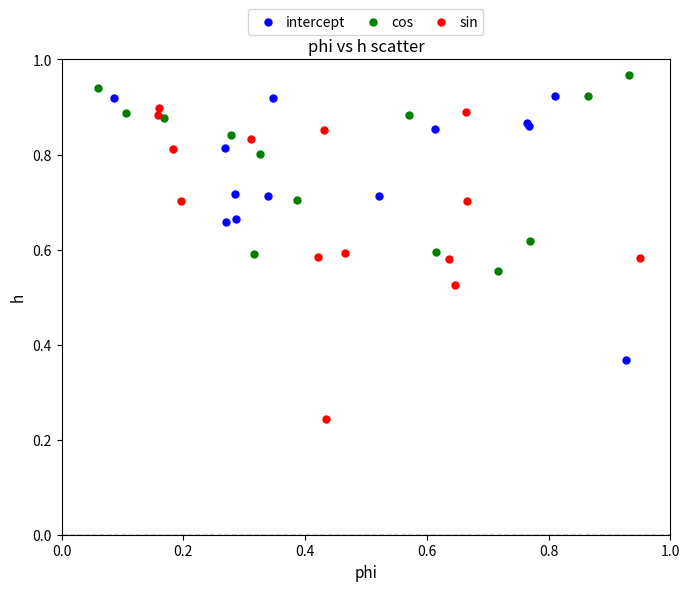

Which series contains the highest Y value?

cos